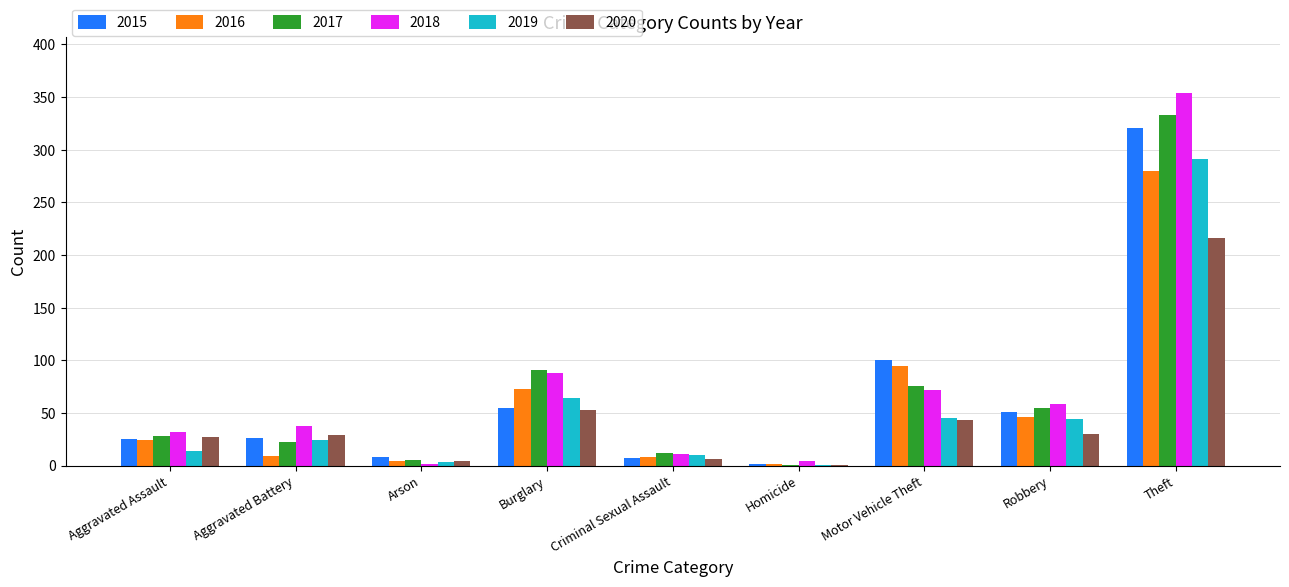

At which category is the sum across all series the highest?

Theft